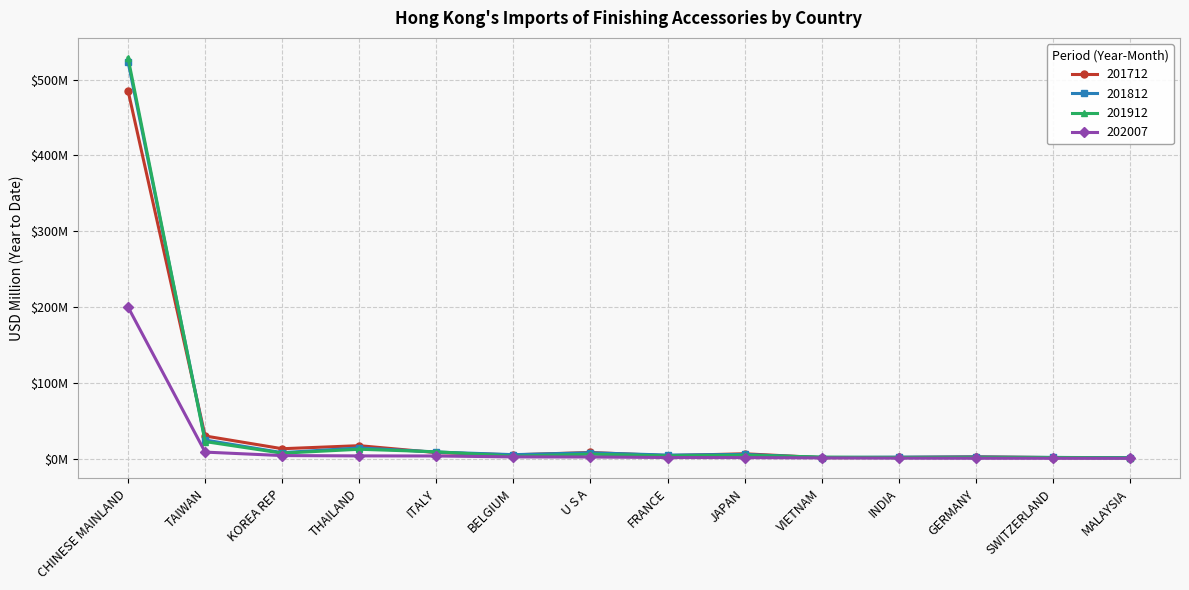

What are all the series names shown in the legend?

201712, 201812, 201912, 202007